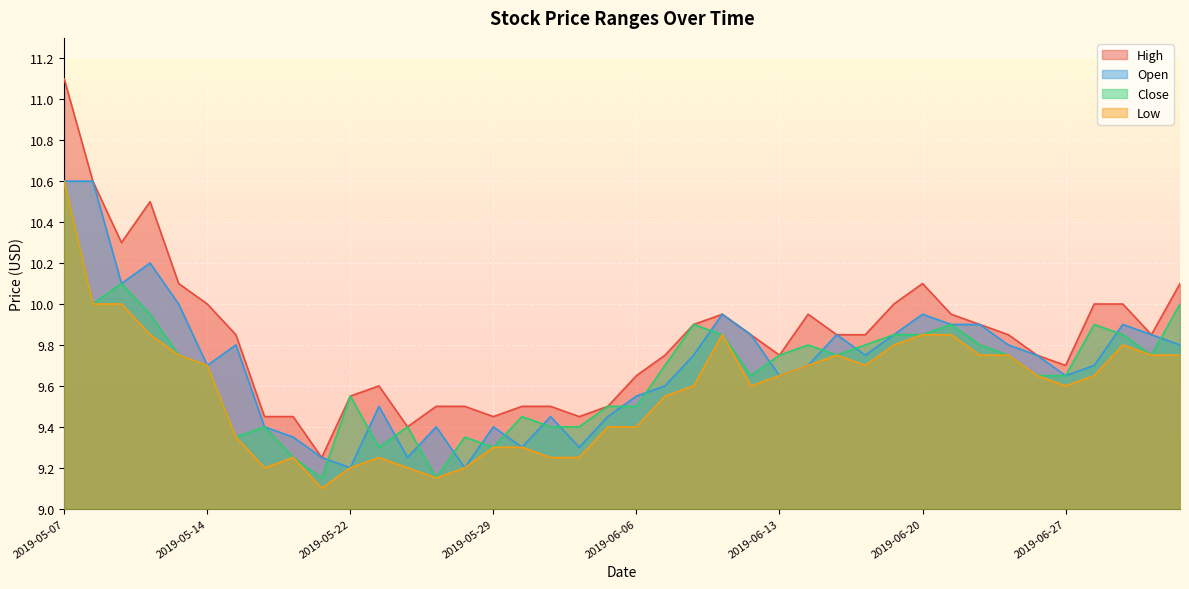

List the series in order of their peak value, lowest first.

Open, Close, Low, High